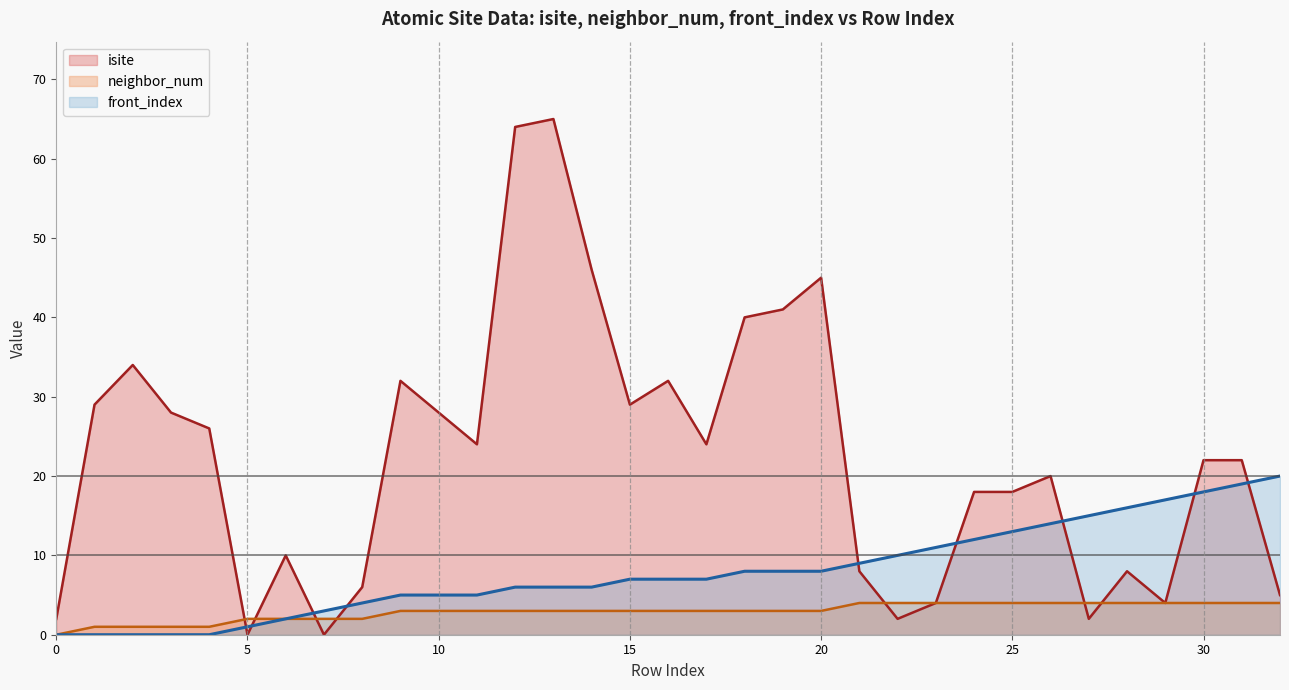

The front_index series shows 8 at 20. True or false?

True